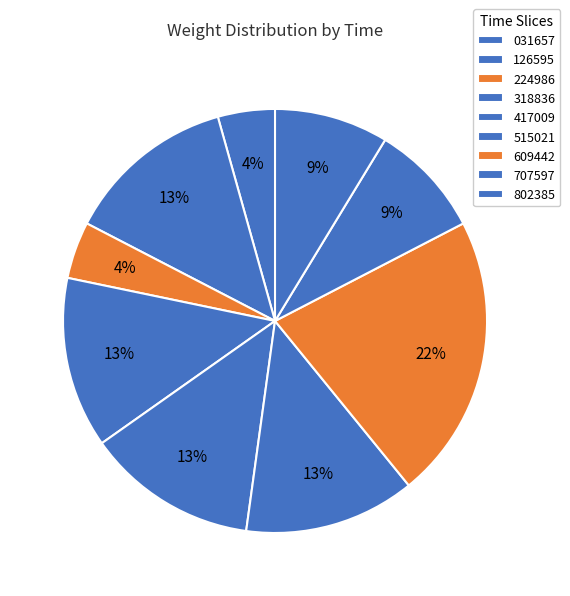

How many segments does this pie chart have?

9